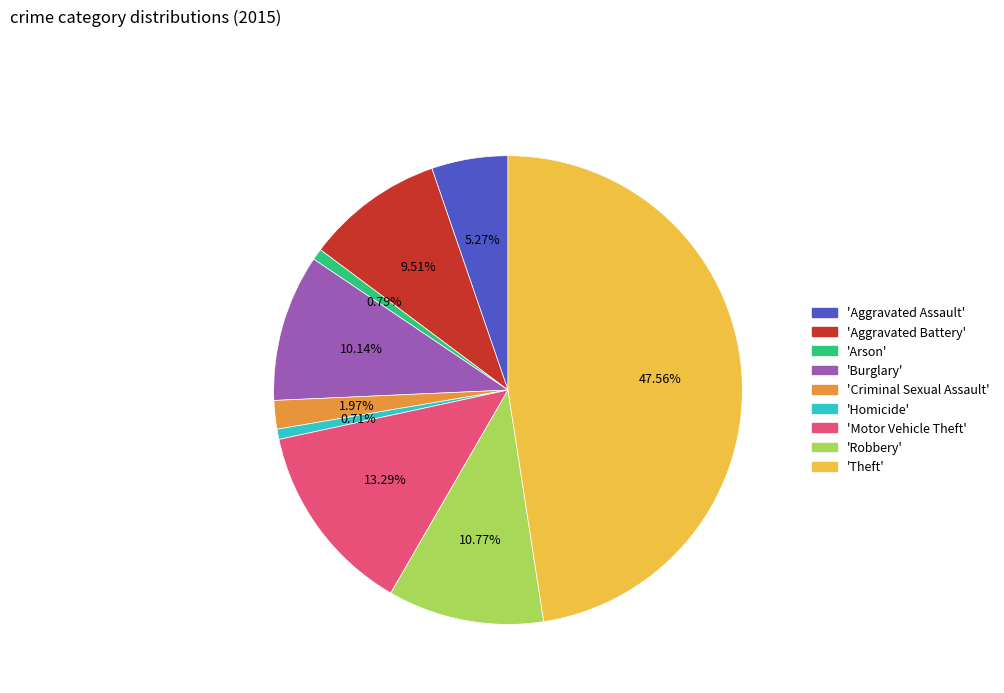

To the nearest percent, what is the average slice percentage?

11%